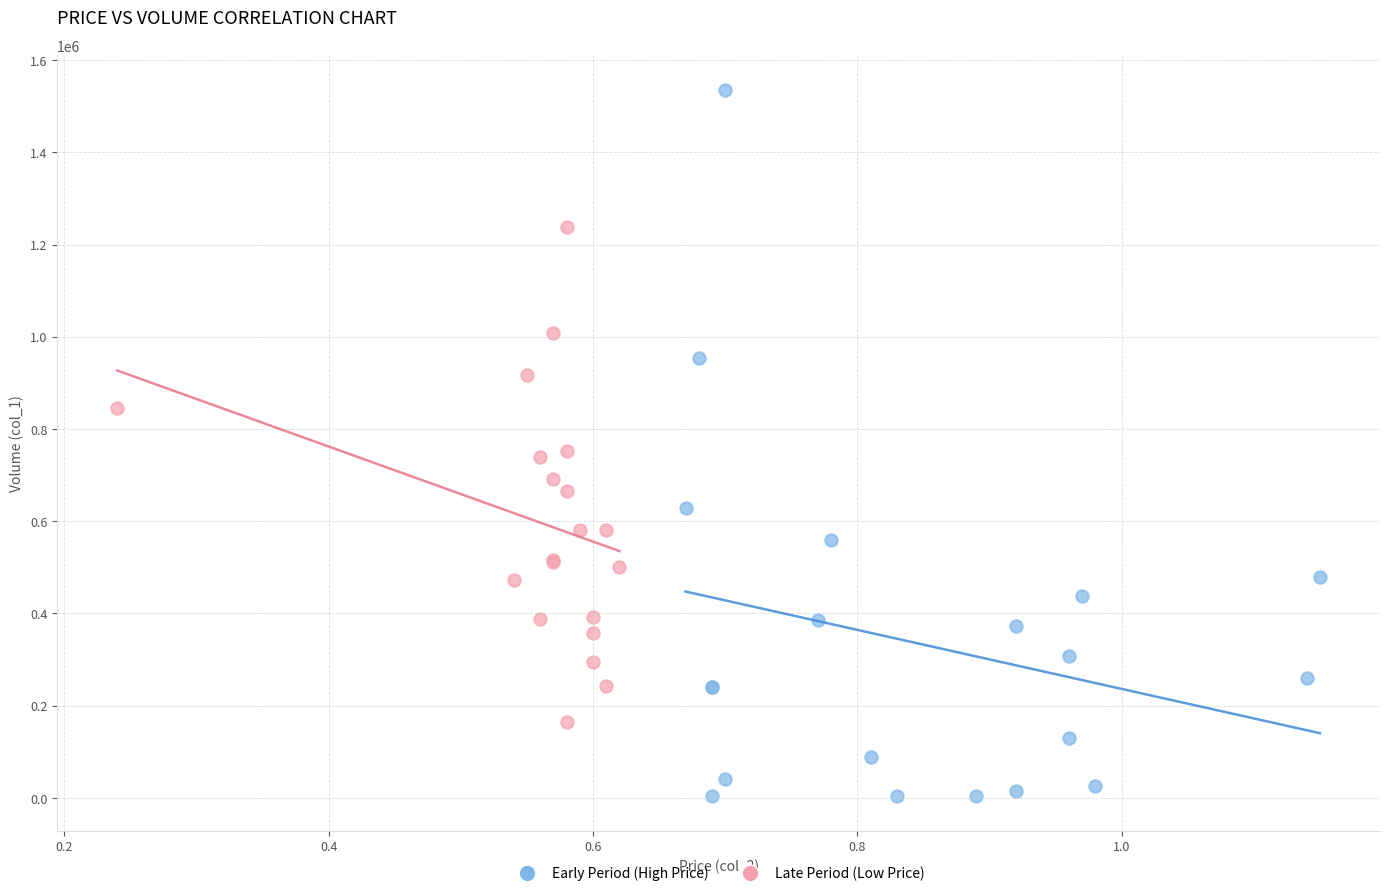

Which series contains the lowest Y value?

Early Period (High Price)